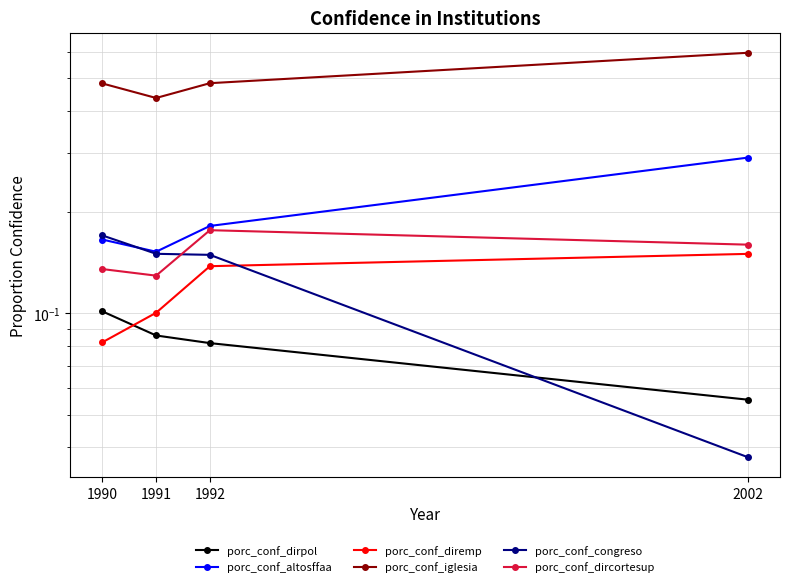

The value of porc_conf_altosffaa at 2002 is 0.3. True or false?

True